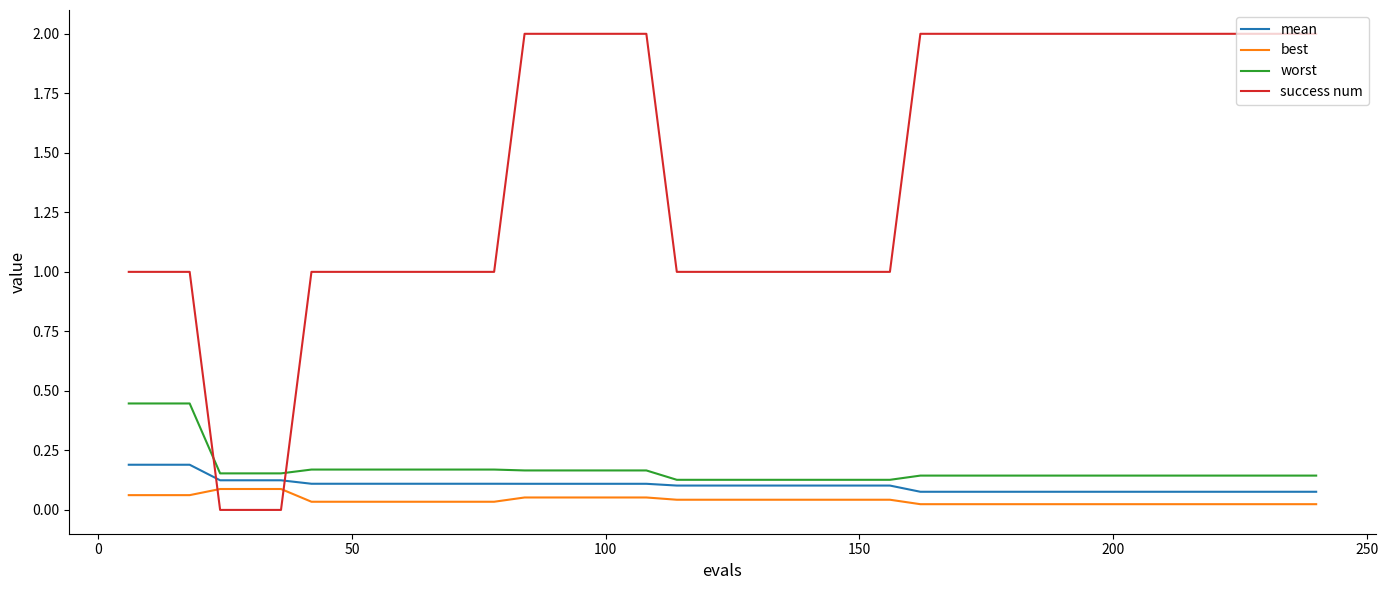

Which series has the widest spread of values?

success num